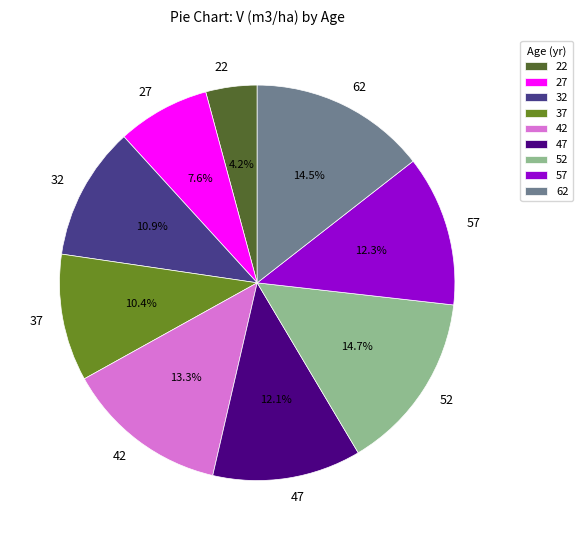

Is there a majority slice in this chart?

No